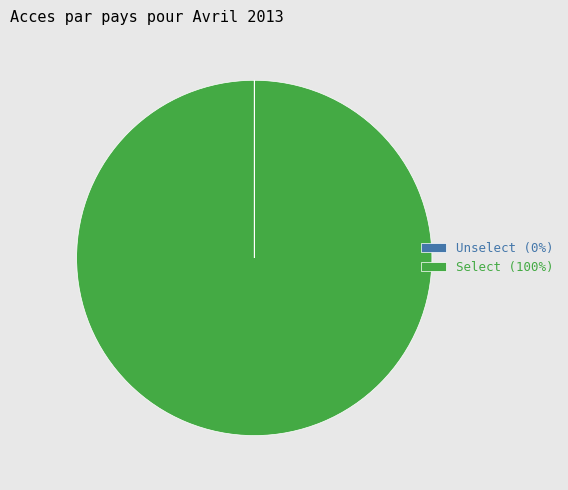

The Select (100%) slice represents 100% of the pie. True or false?

True